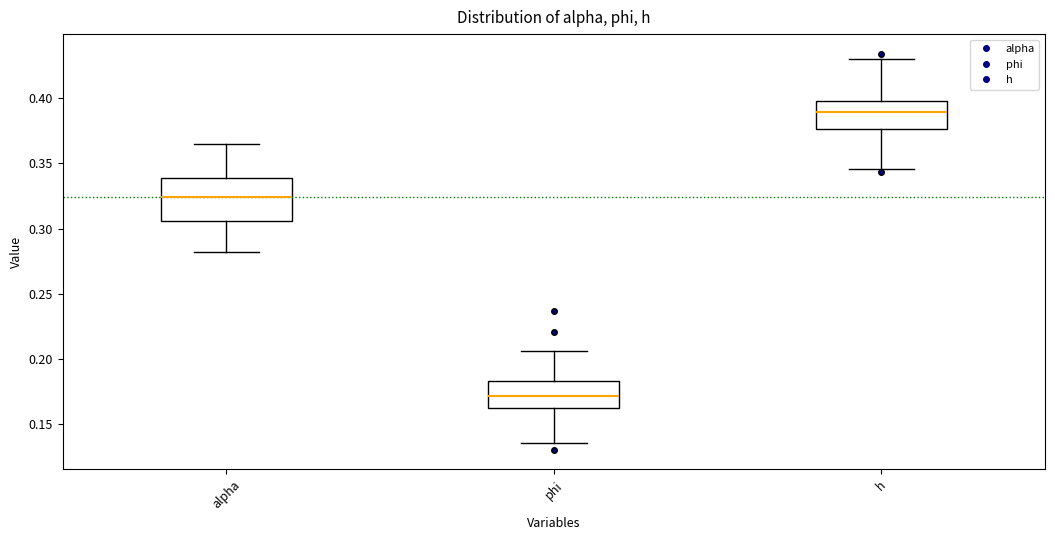

Where does the median line of the box for phi sit on the y-axis? The values are not printed on the chart, so give them approximately, as read against the axis.

0.170